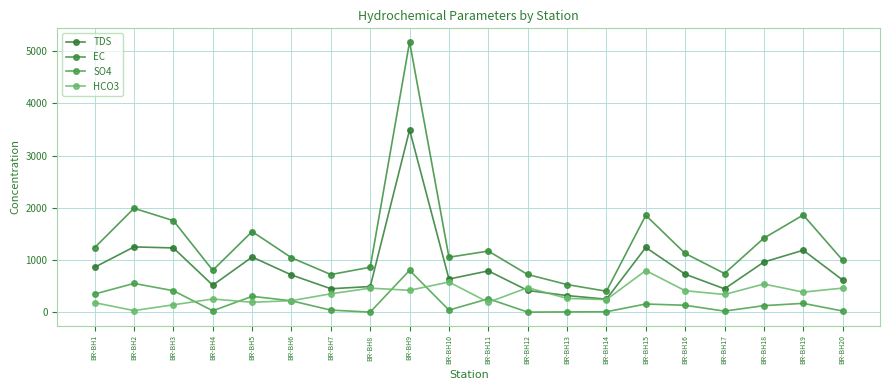

How many lines are shown in the chart?

4